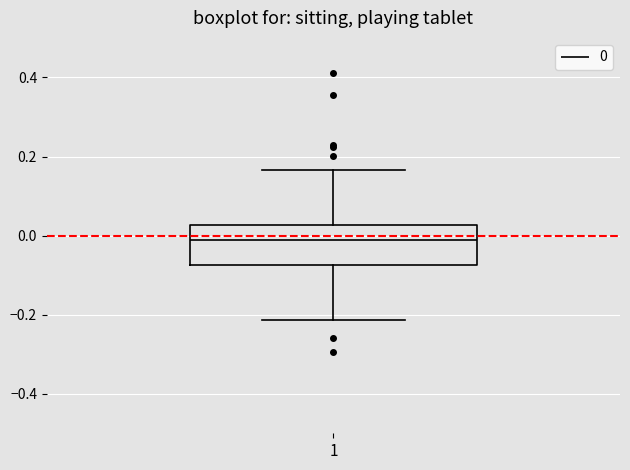

Where is the lower edge of the box at x = 1 on the y-axis? The values are not printed on the chart, so give them approximately, as read against the axis.

-0.08